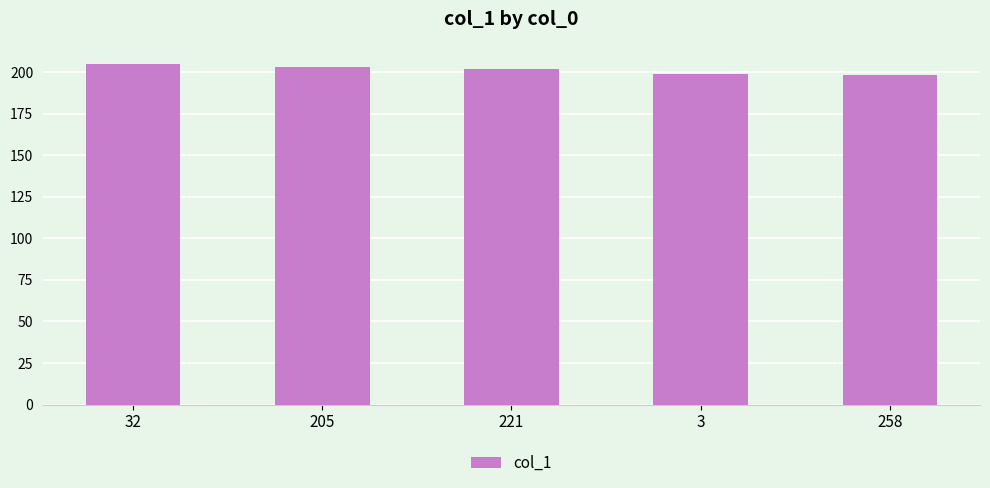

True or false: the data shows 58 at 3.

False